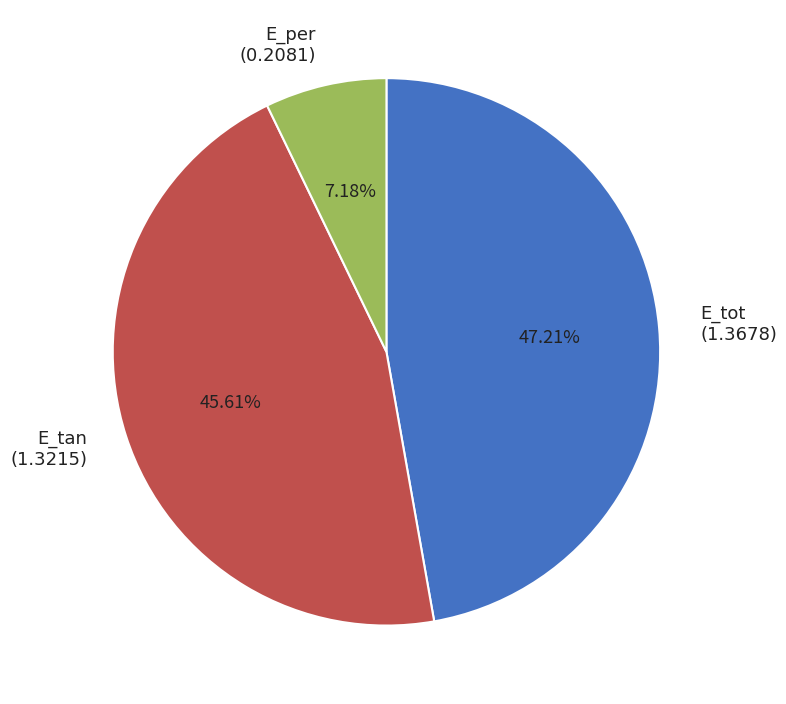

Is it true that E_tan is 46% of the pie?

True